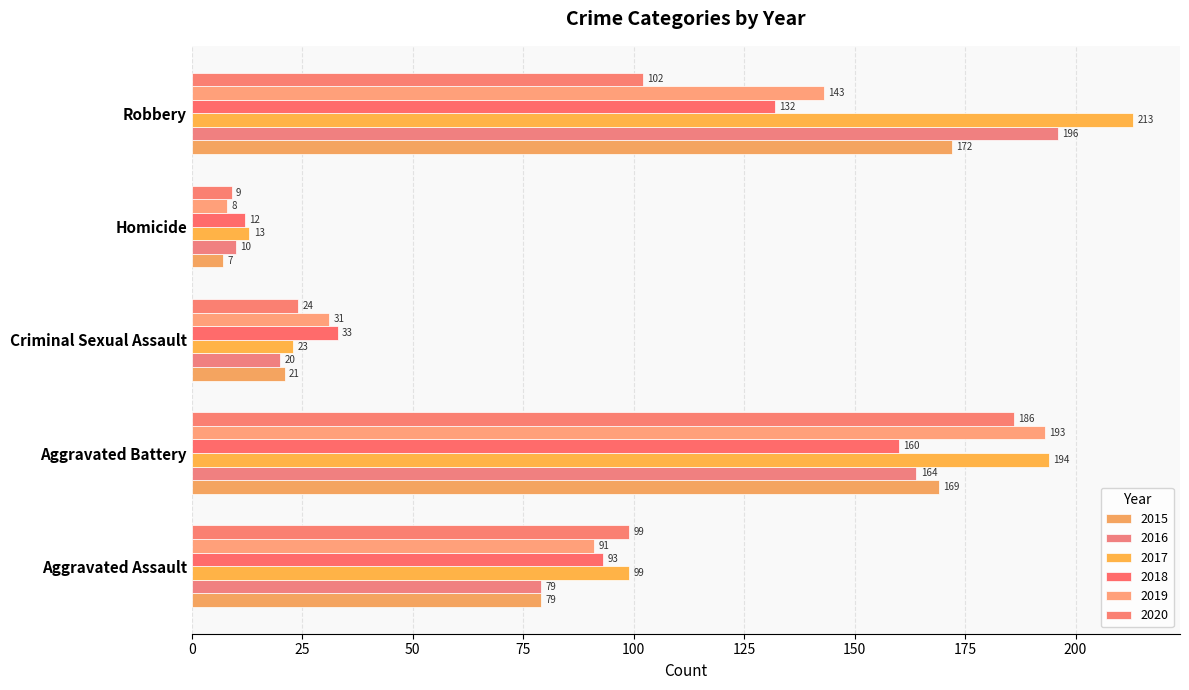

How many categories are shown in the chart?

5